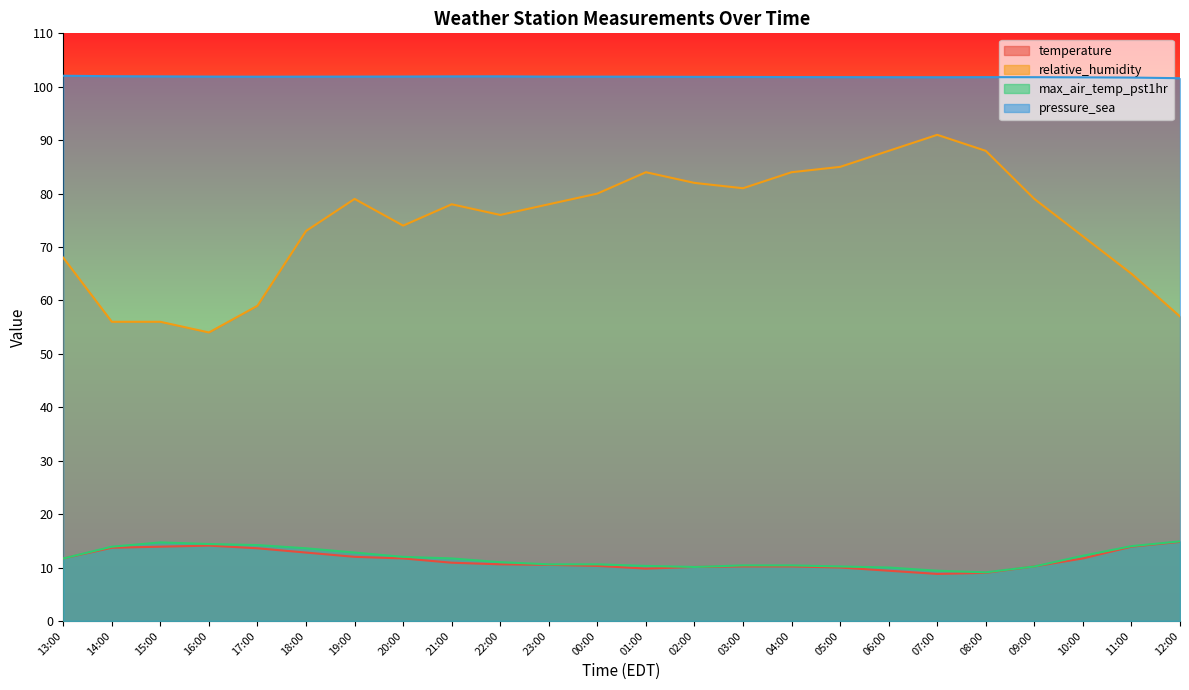

True or false: relative_humidity has more than 0 interior local peaks.

True